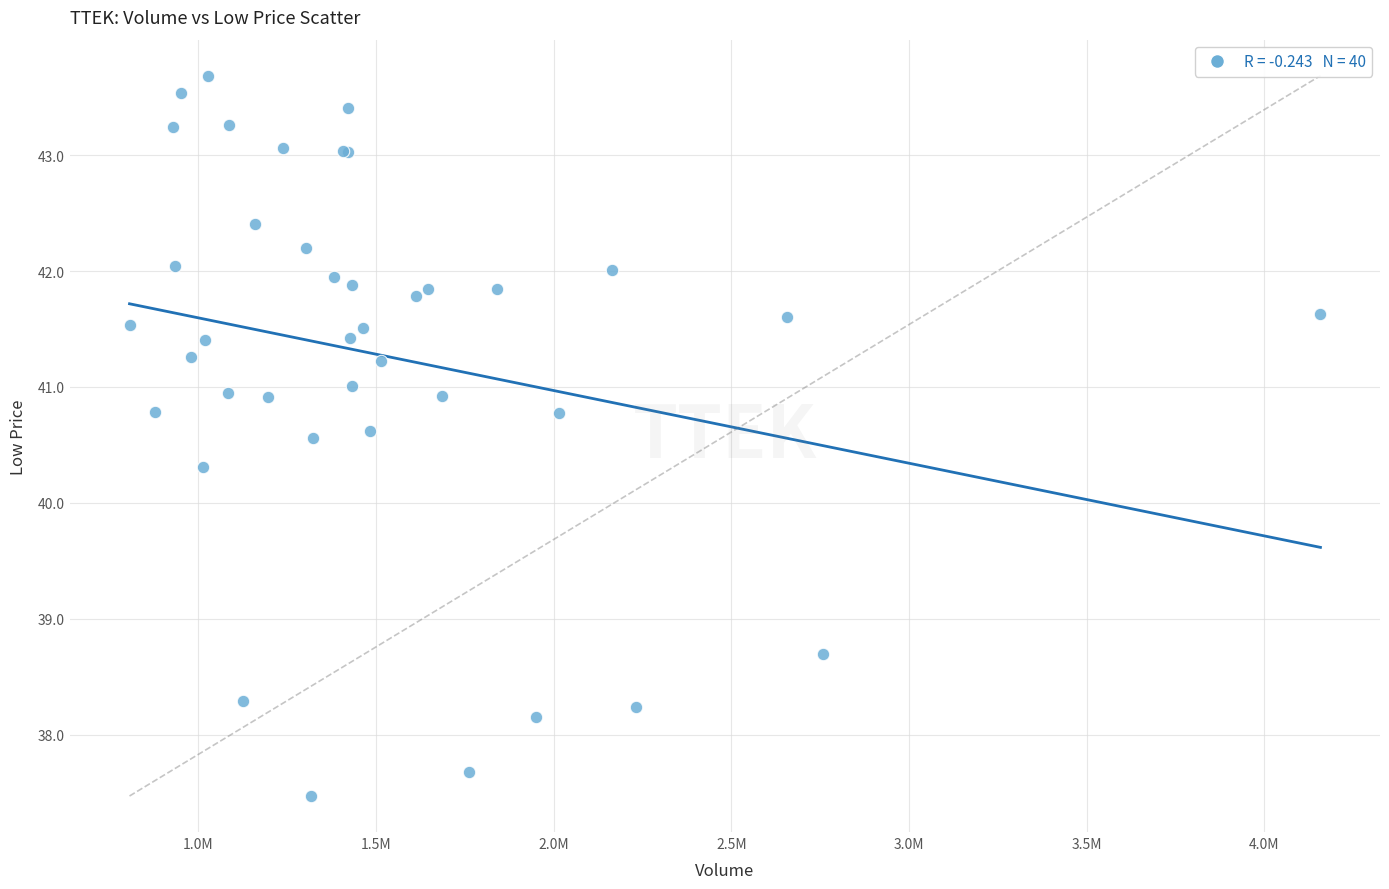

What Y value in the scatter plot is closest to 40?

40.3